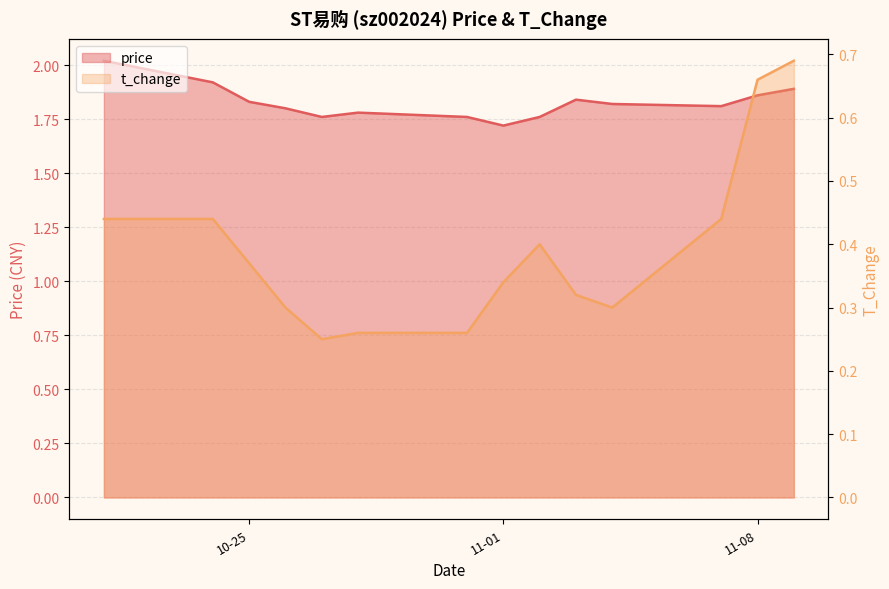

In t_change, how many points are lower than both neighbors (excluding endpoints)?

2